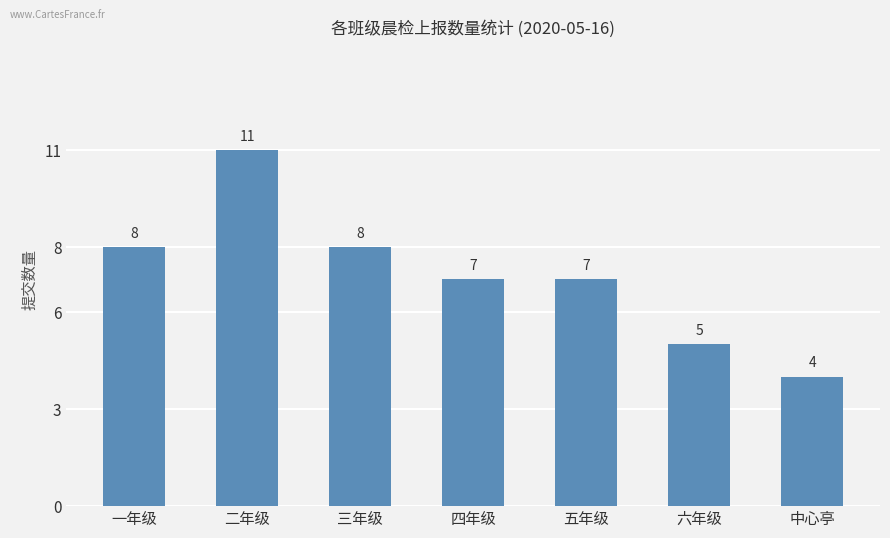

How many data points are less than 7?

2